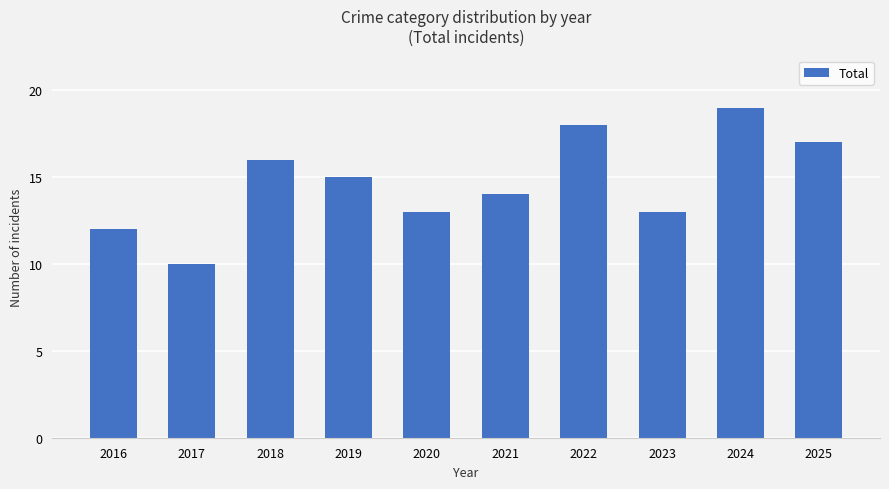

Where is the data nearest to the value 14?

2021